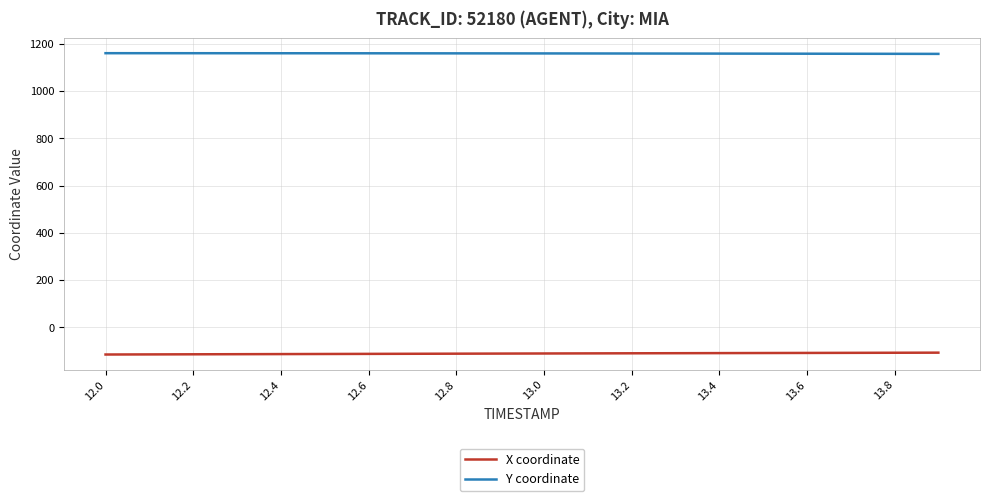

Rank the series by their maximum value, from lowest to highest.

X coordinate, Y coordinate